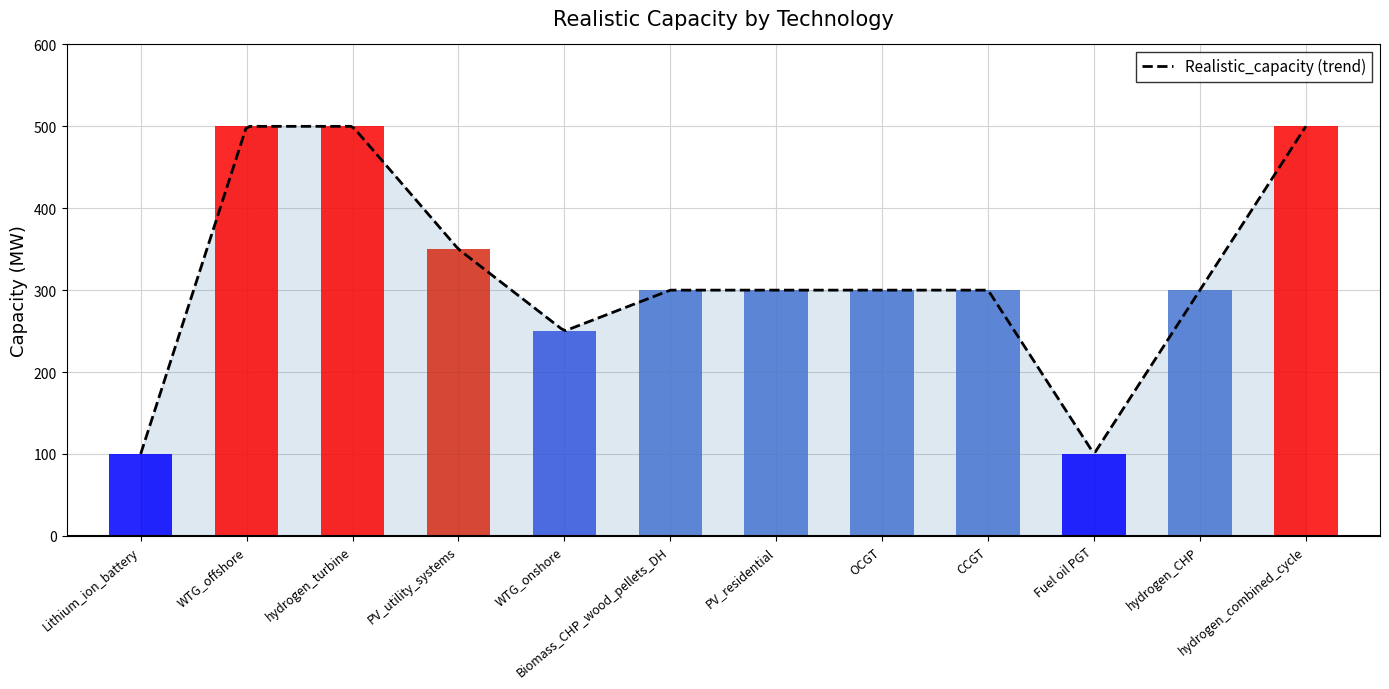

Rank the categories by value from highest to lowest.

WTG_offshore, hydrogen_turbine, hydrogen_combined_cycle, PV_utility_systems, Biomass_CHP_wood_pellets_DH, PV_residential, OCGT, CCGT, hydrogen_CHP, WTG_onshore, Lithium_ion_battery, Fuel oil PGT